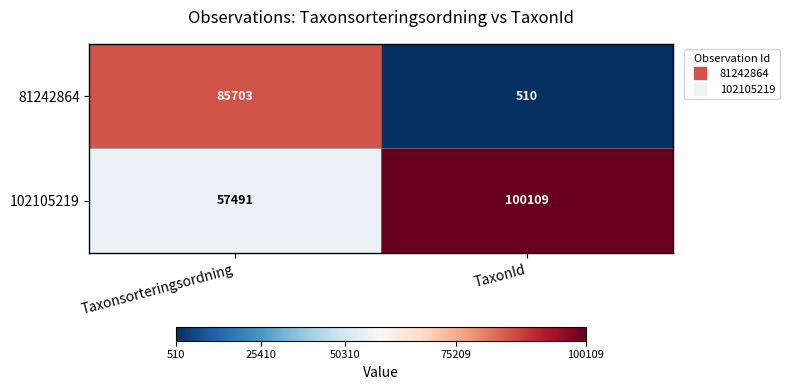

Which series has the largest total across all categories?

102105219